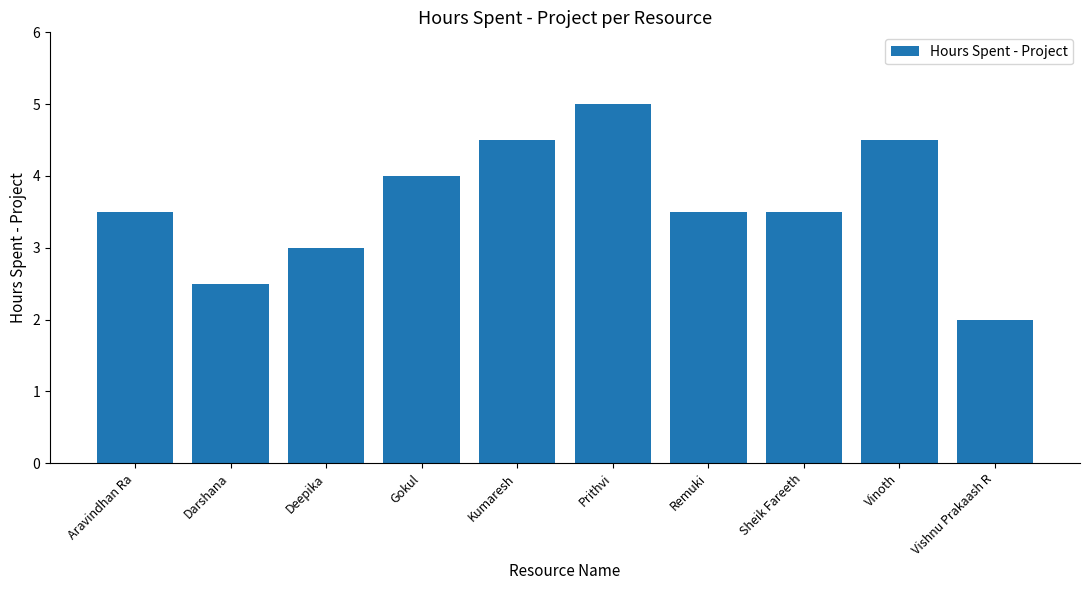

Which label corresponds to the largest value in the chart?

Prithvi